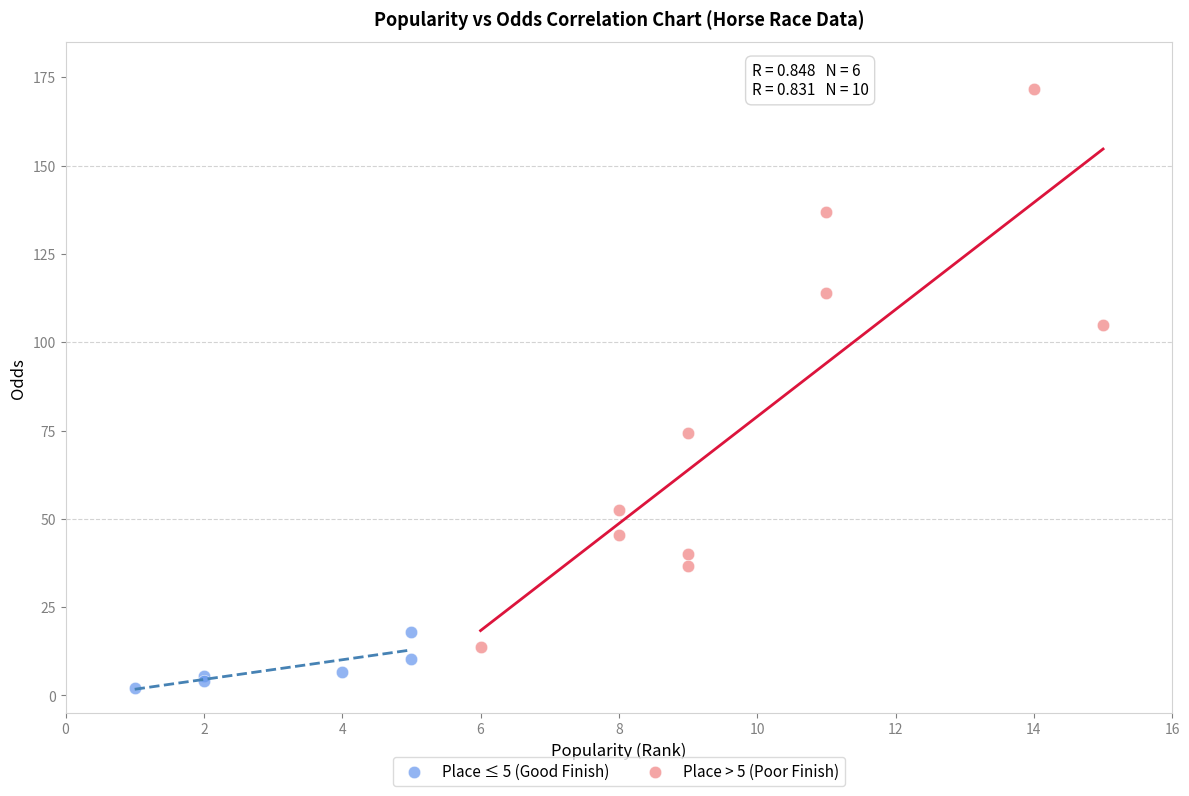

Which series reaches the maximum Y coordinate?

Place > 5 (Poor Finish)